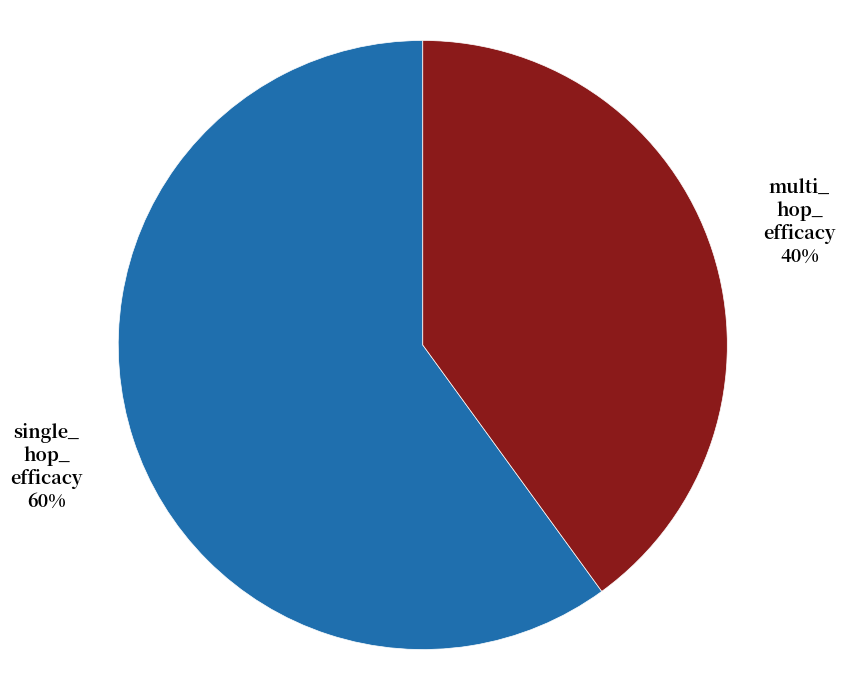

How many segments does this pie chart have?

2